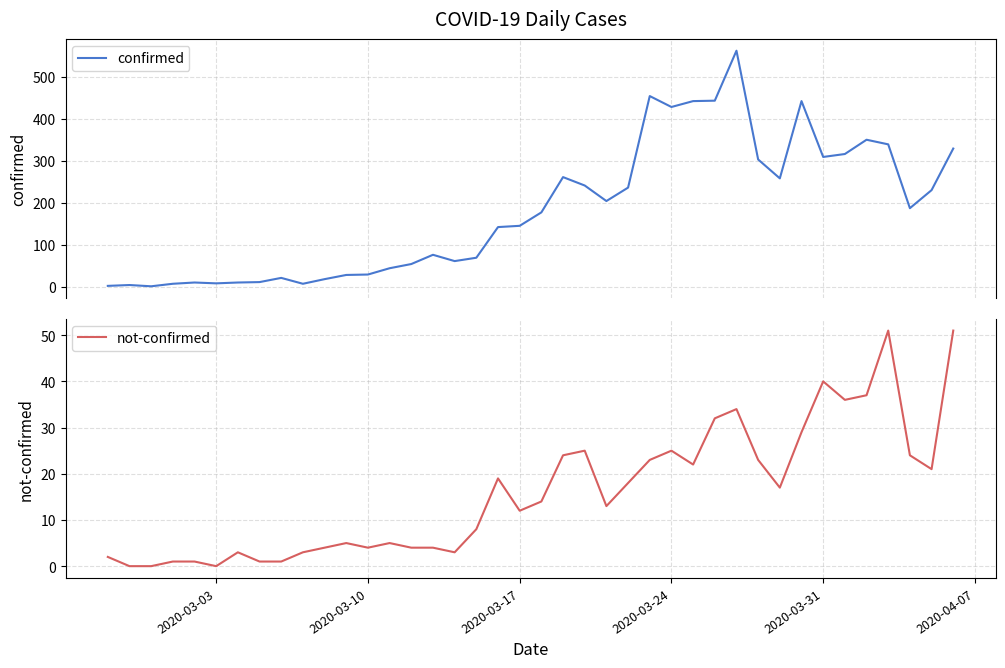

How many series are shown in this chart?

2